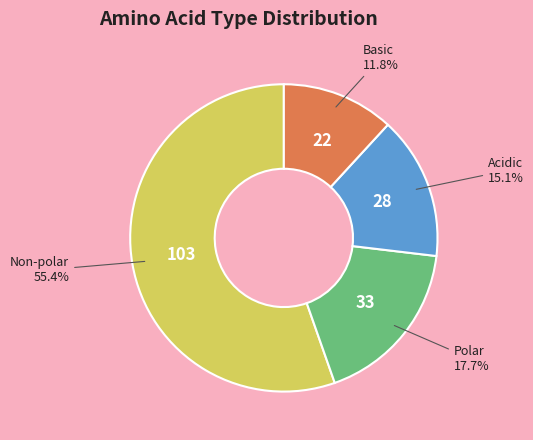

Is there any slice that represents more than half of the pie?

Yes